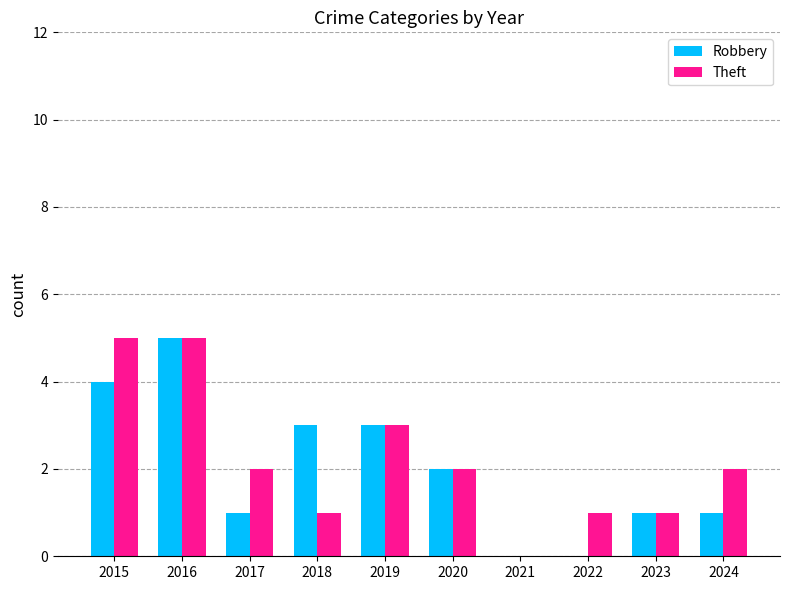

Count the Robbery values in the range 1 to 3.

6